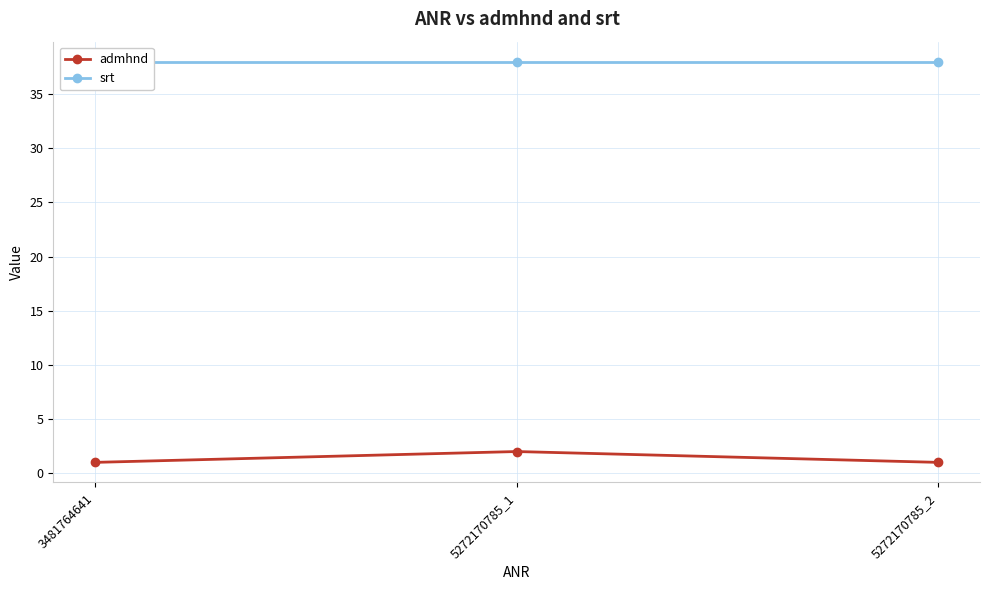

True or false: admhnd has a value of 2 at 5272170785_2.

False